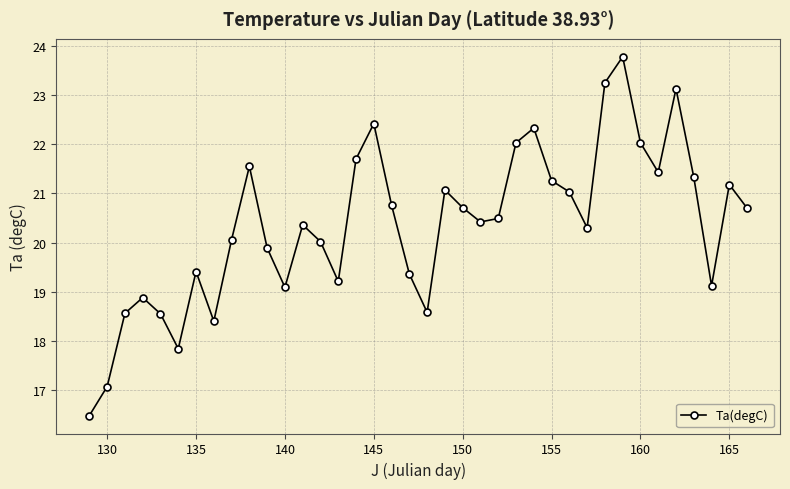

What is the sum of all values?

773.8